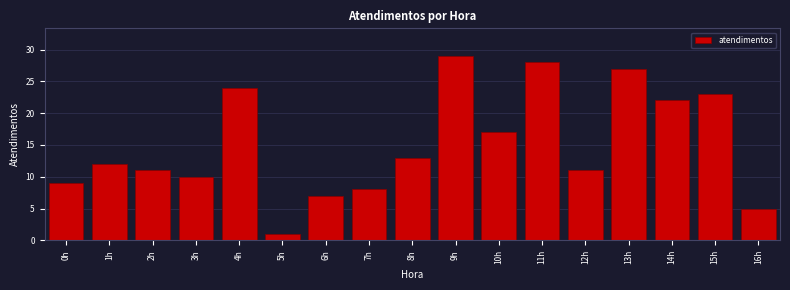

Reading right to left, what are all the values shown in this chart?

5	23	22	27	11	28	17	29	13	8	7	1	24	10	11	12	9